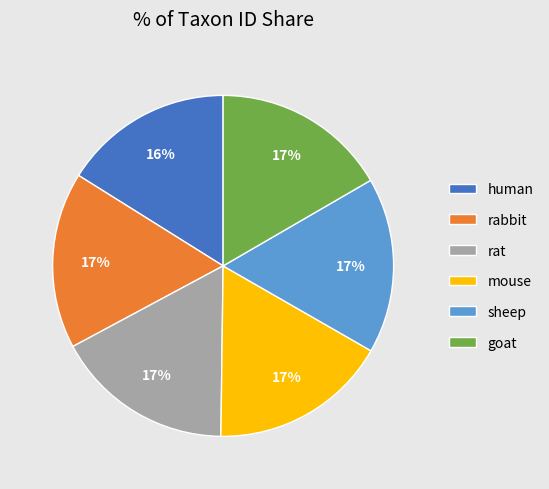

To the nearest percent, what is the difference between the largest and smallest slice percentages?

1%